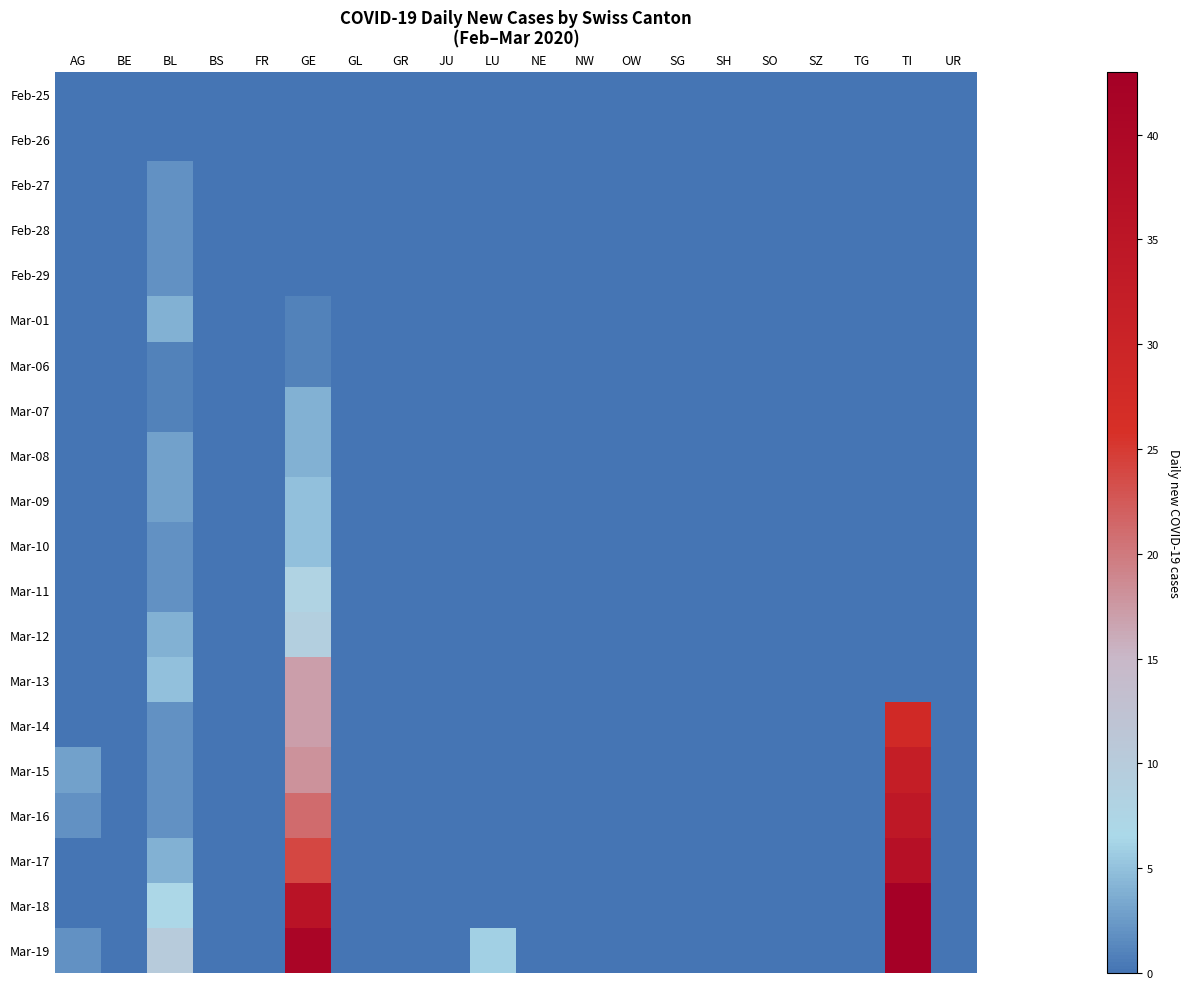

Which series has the largest range (max minus min)?

Mar-18